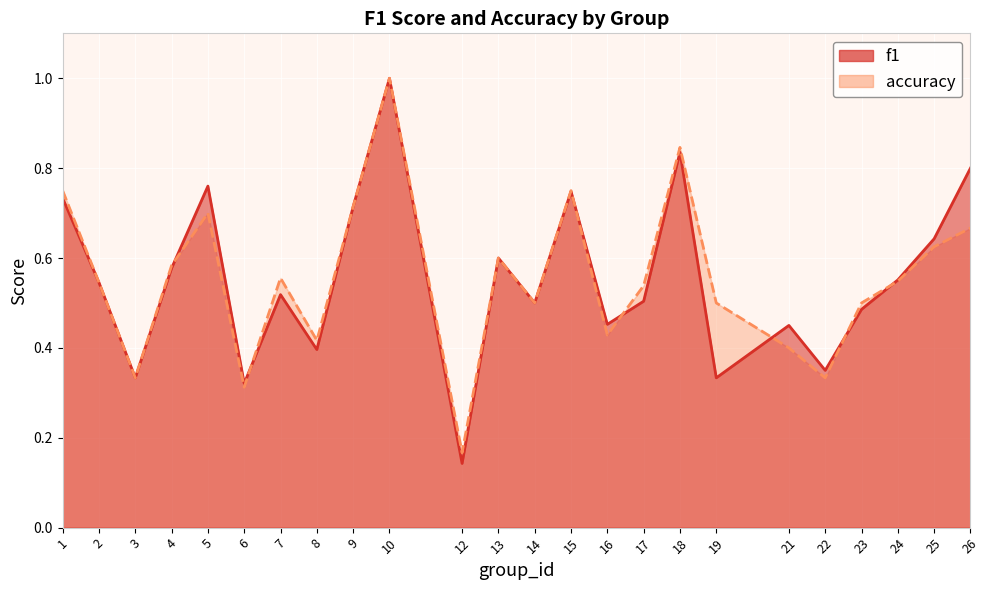

Rank the series at 3 from lowest to highest value.

f1, accuracy